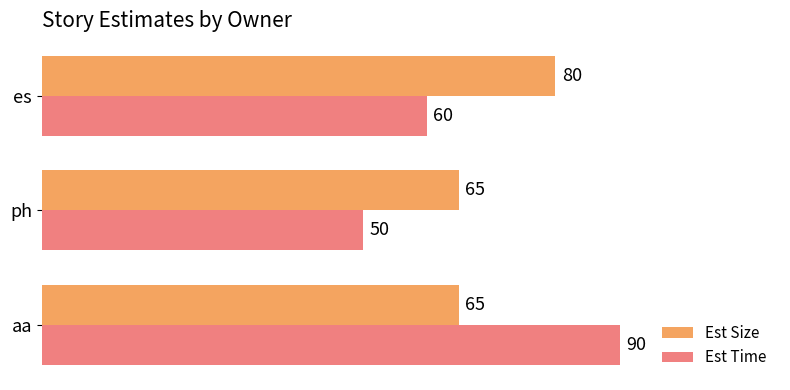

How many series are shown in this chart?

2